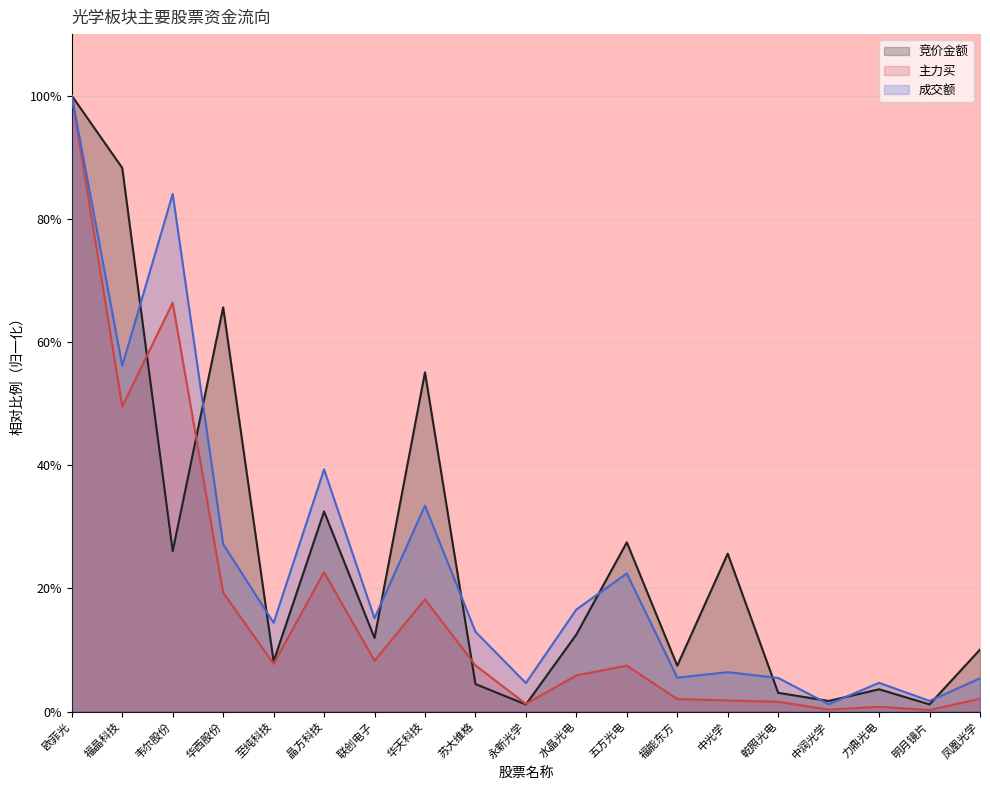

What is the label of the 17th point from the left?

力鼎光电